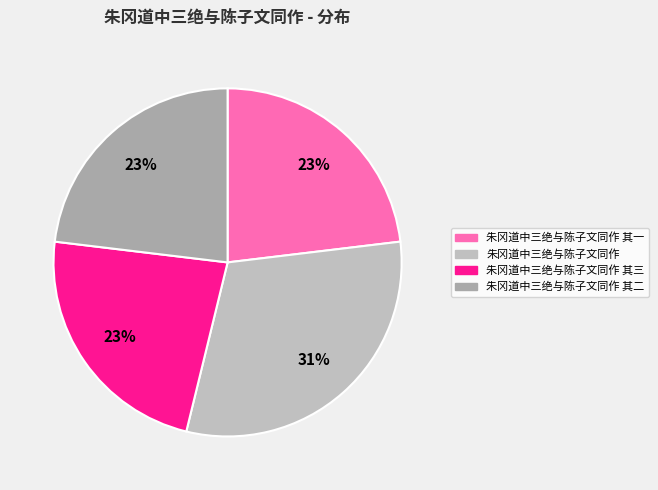

To the nearest percent, what is the difference between the largest and smallest slice percentages?

8%